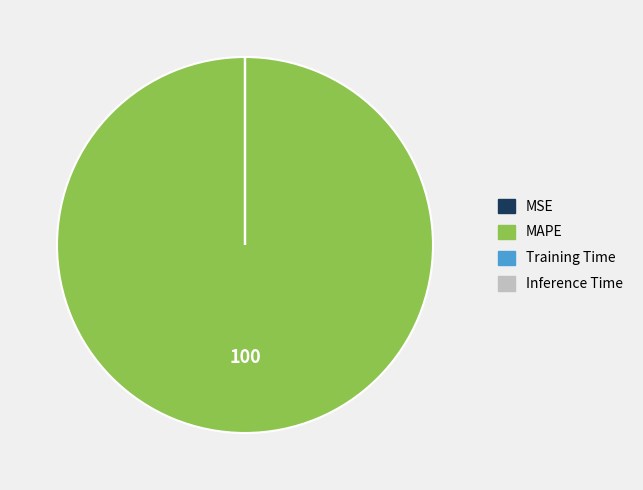

What is the largest slice in the pie chart?

MAPE